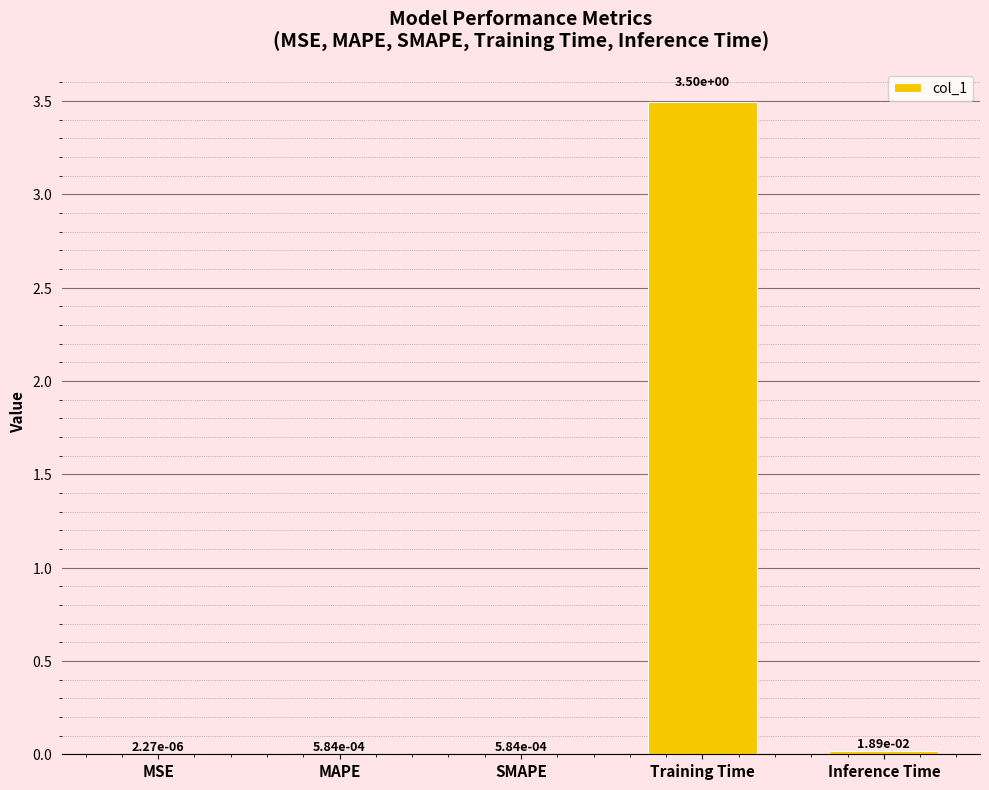

At which category does the chart reach its peak across all series?

Training Time